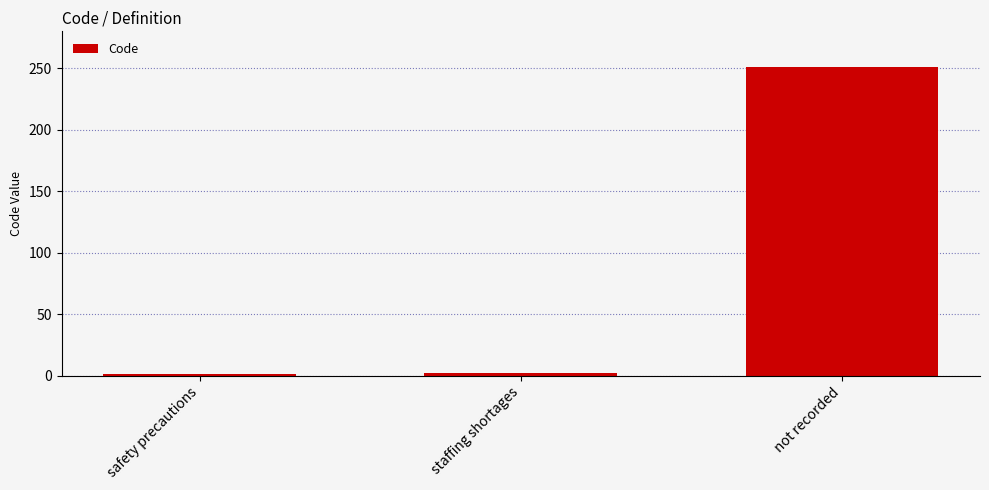

How many bars are there in total?

3